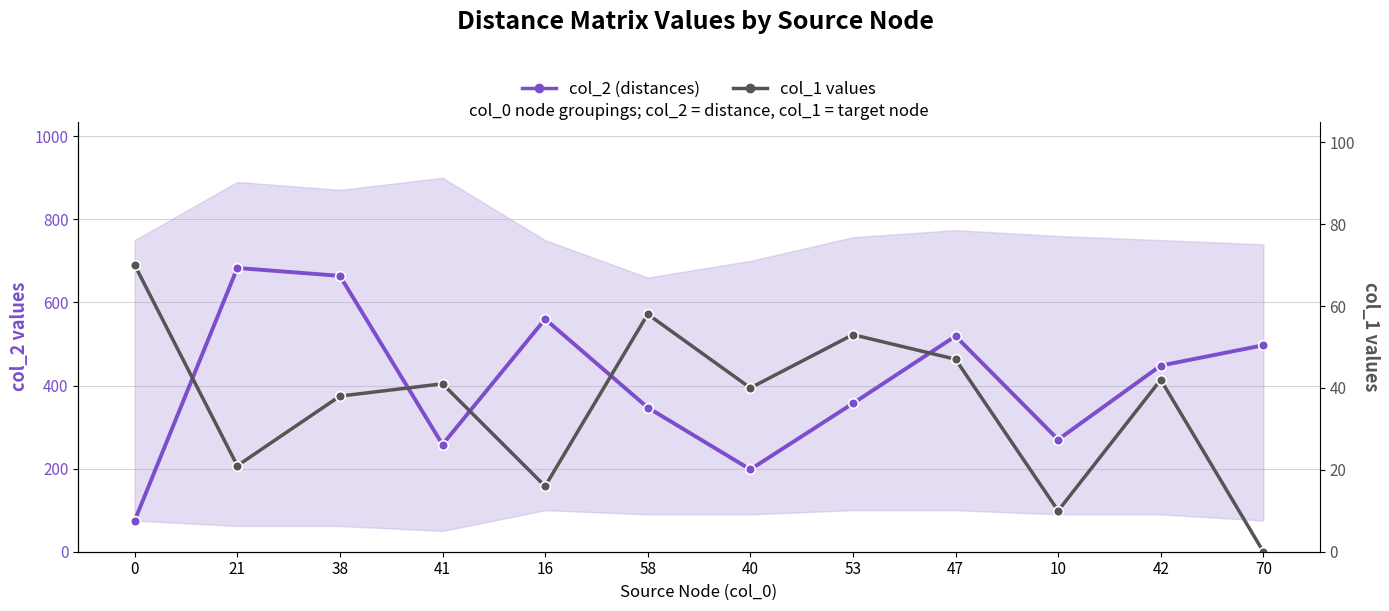

The value of col_2 (distances) at 47 is 893. True or false?

False